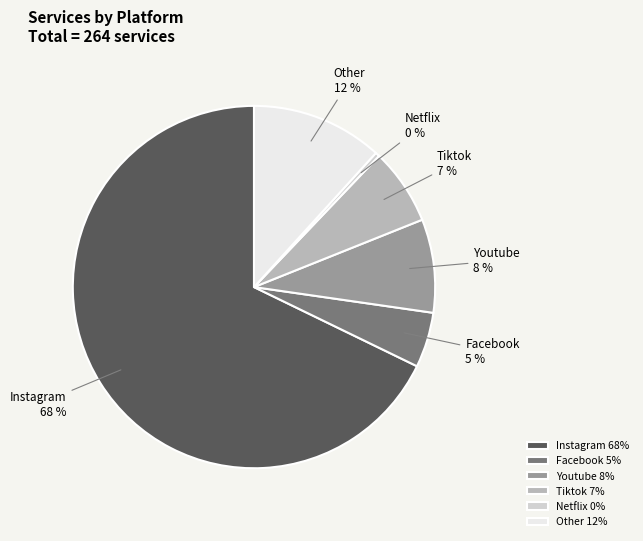

How many segments does this pie chart have?

6